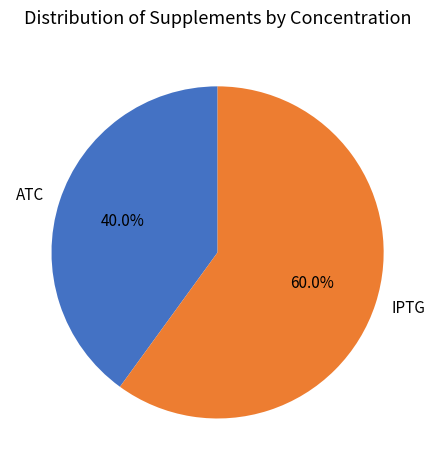

Which slice is the smallest?

ATC